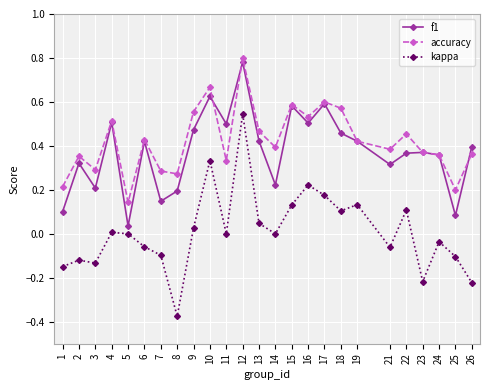

Does the chart have visible grid lines?

Yes